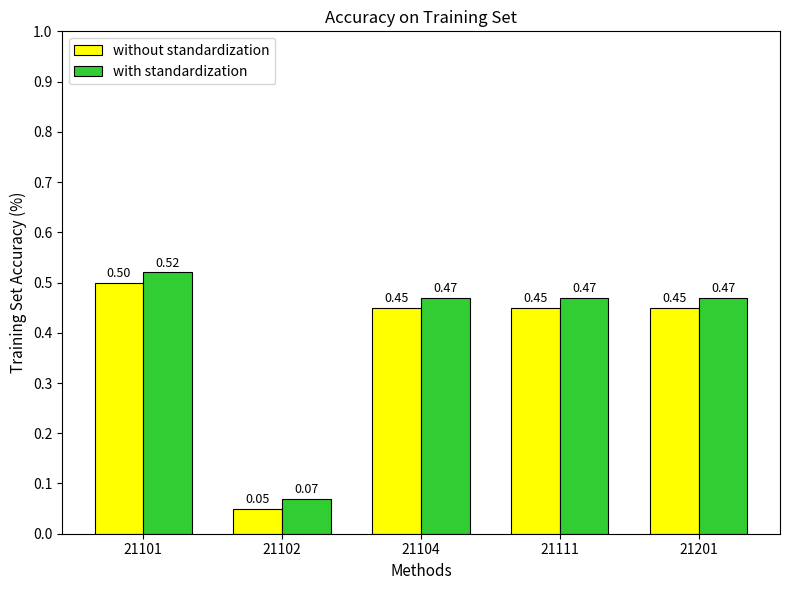

Which label corresponds to the smallest value in the chart?

21102